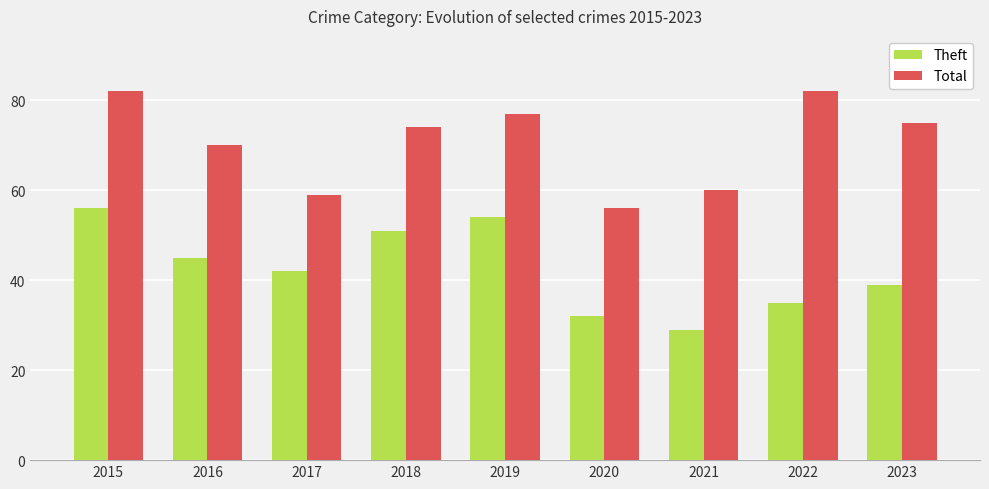

What is the maximum value shown in the chart?

82